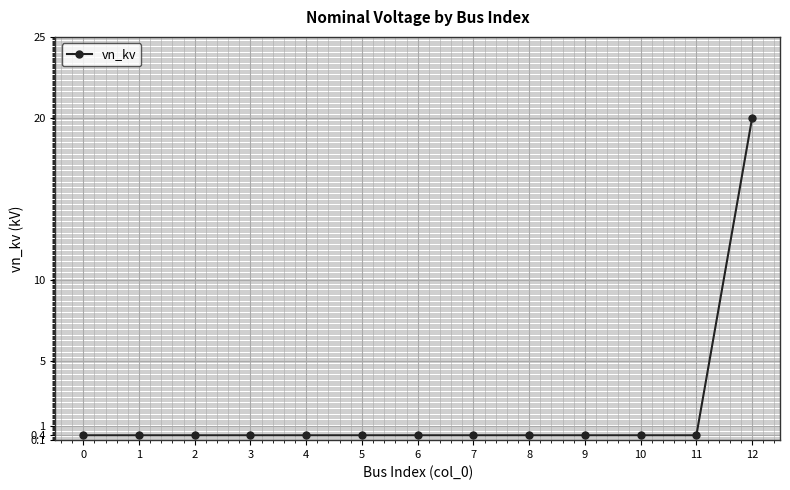

Which category has the highest value across all series?

12